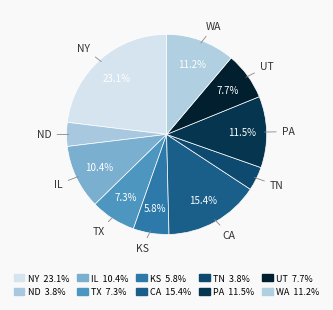

The ND slice represents 4% of the pie. True or false?

True